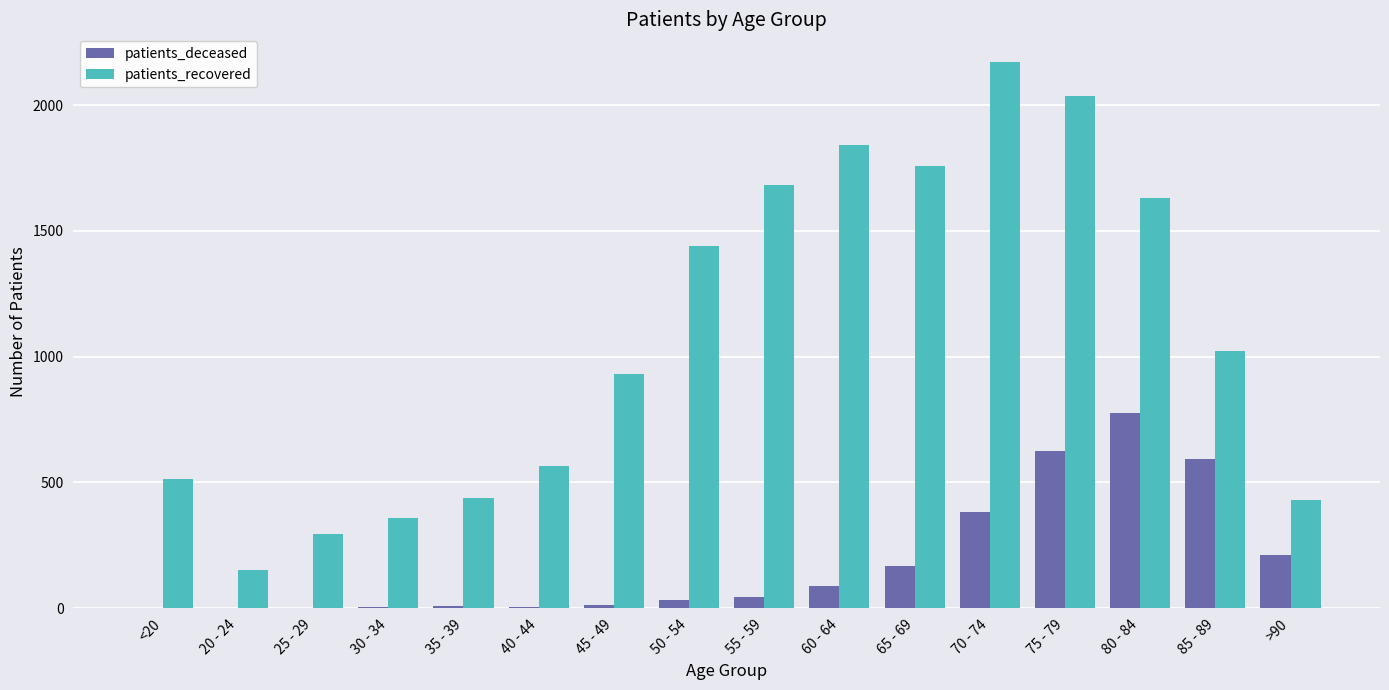

What are all the series names shown in the legend?

patients_deceased, patients_recovered